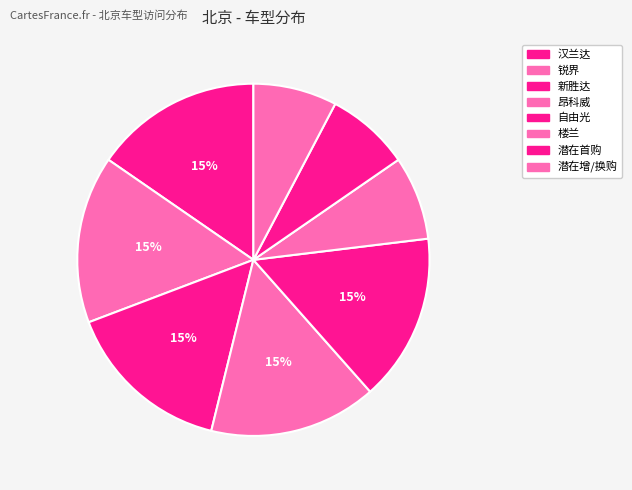

How many slices are in this pie chart?

8